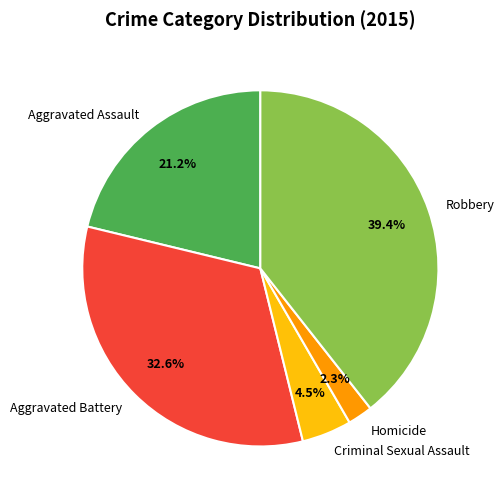

To the nearest percent, what portion does Aggravated Battery represent?

33%